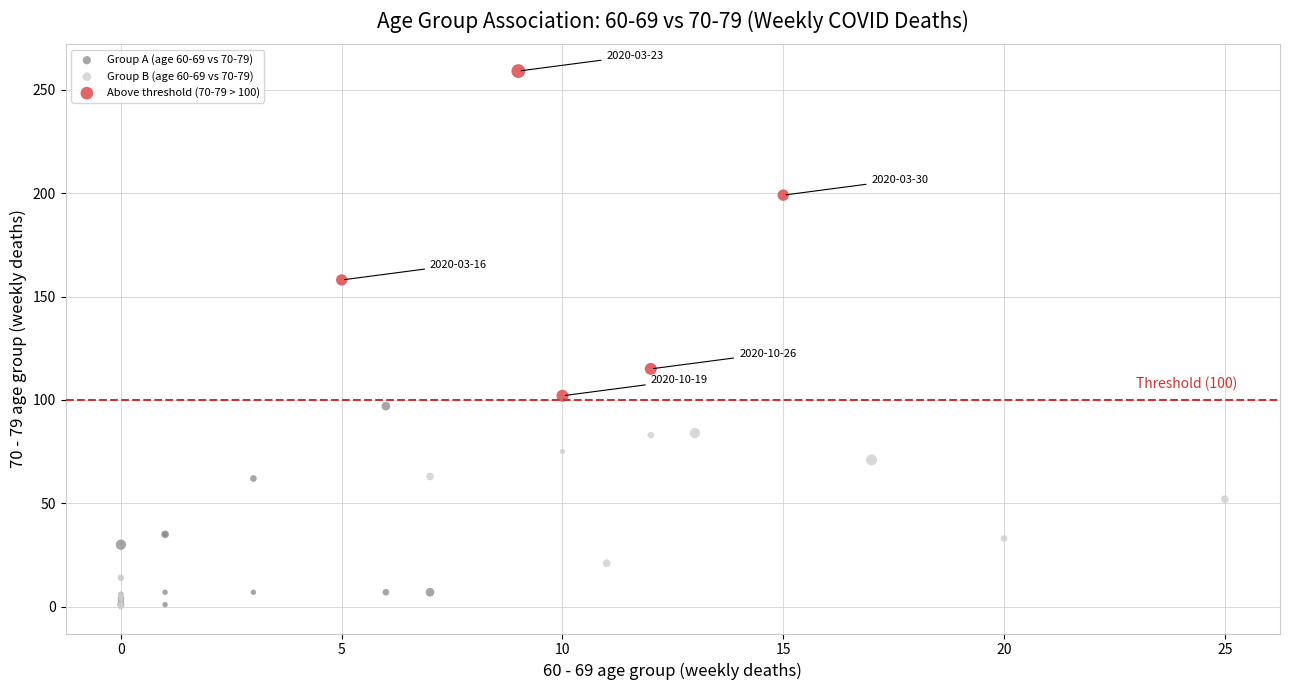

Which series has the widest spread of Y values?

Above threshold (70-79 > 100)